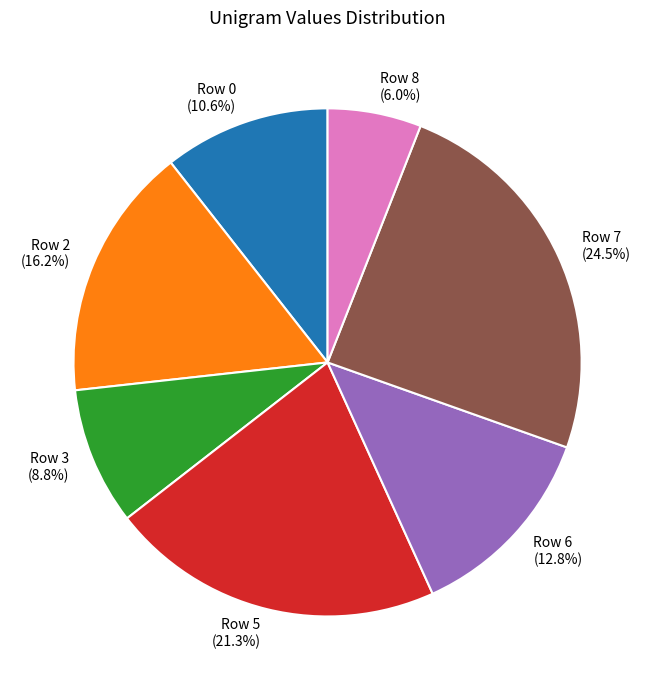

What is the smallest slice in the pie chart?

Row 8